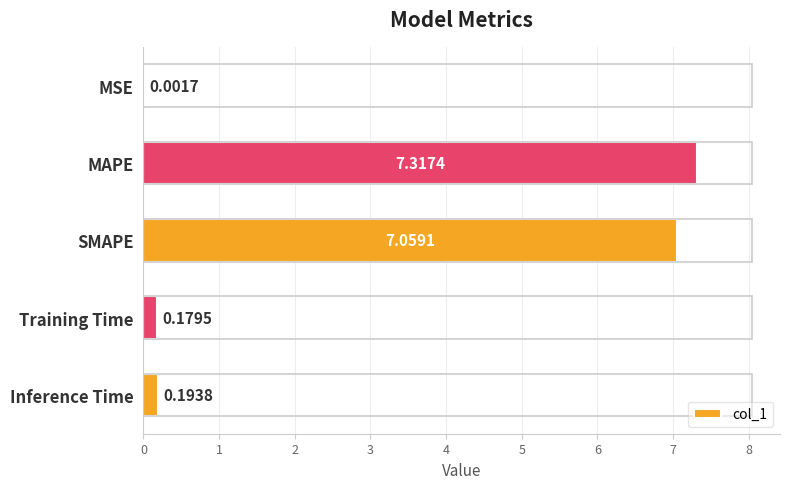

At which label is the value closest to 3?

Inference Time